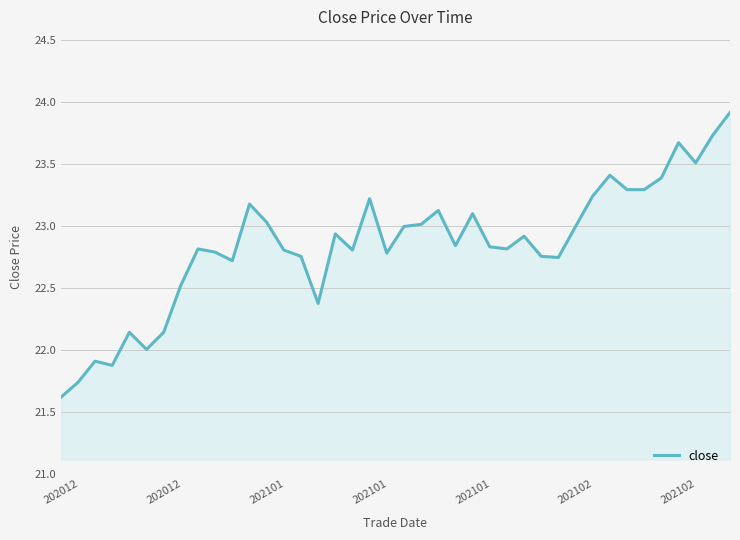

What is the difference between the maximum and minimum values?

2.3